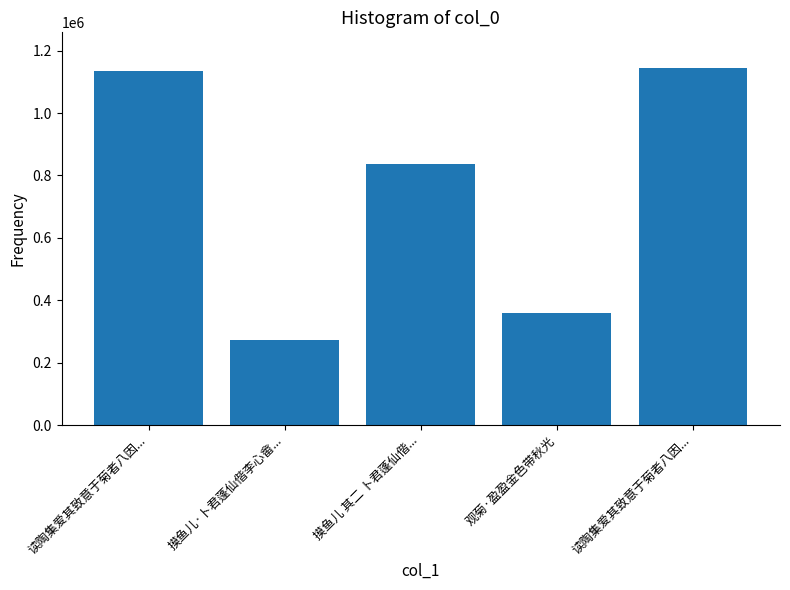

Between 读陶集爱其致意于菊者八因... and 摸鱼儿 其二 卜君蓬仙偕..., which is larger?

读陶集爱其致意于菊者八因...